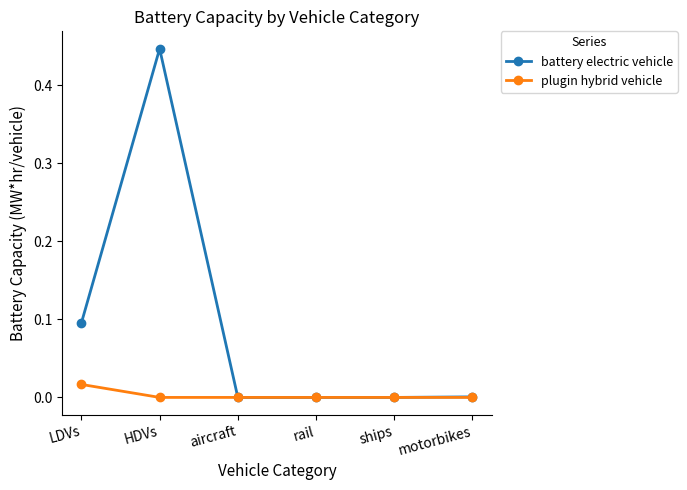

List the series in order of their overall mean, highest first.

battery electric vehicle, plugin hybrid vehicle